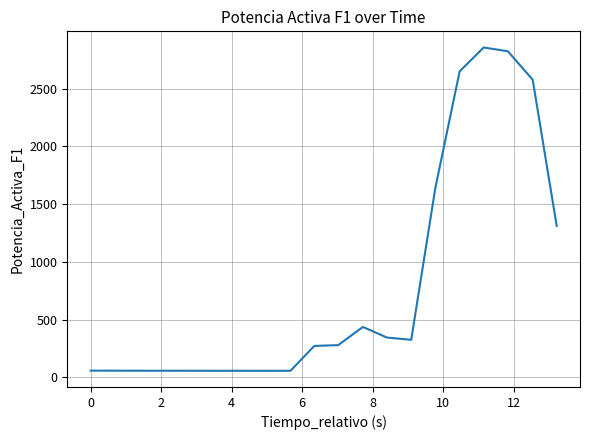

How many lines are shown in the chart?

1